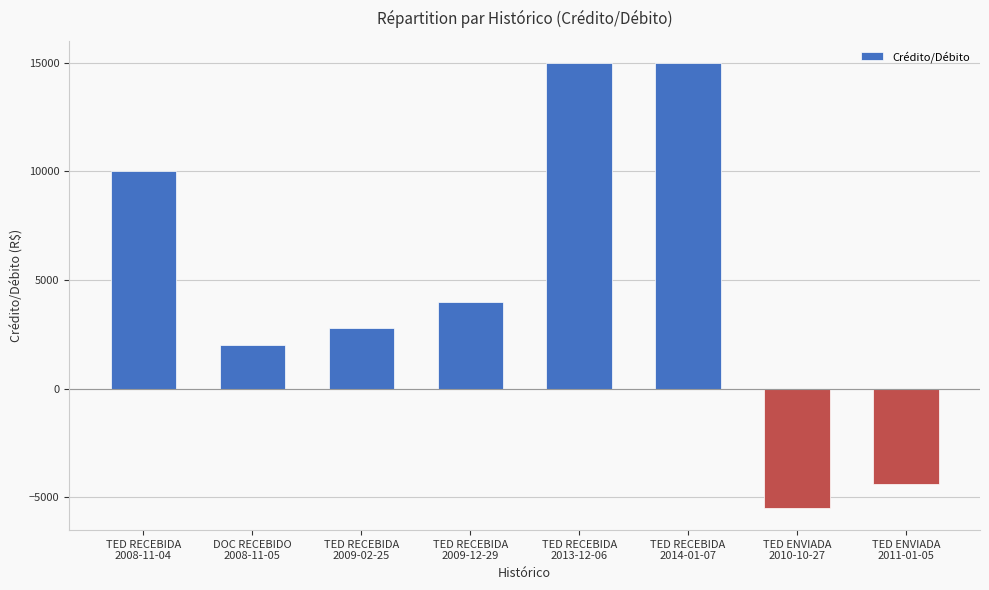

What is the change in value from DOC RECEBIDO
2008-11-05 to TED RECEBIDA
2013-12-06?

+13000